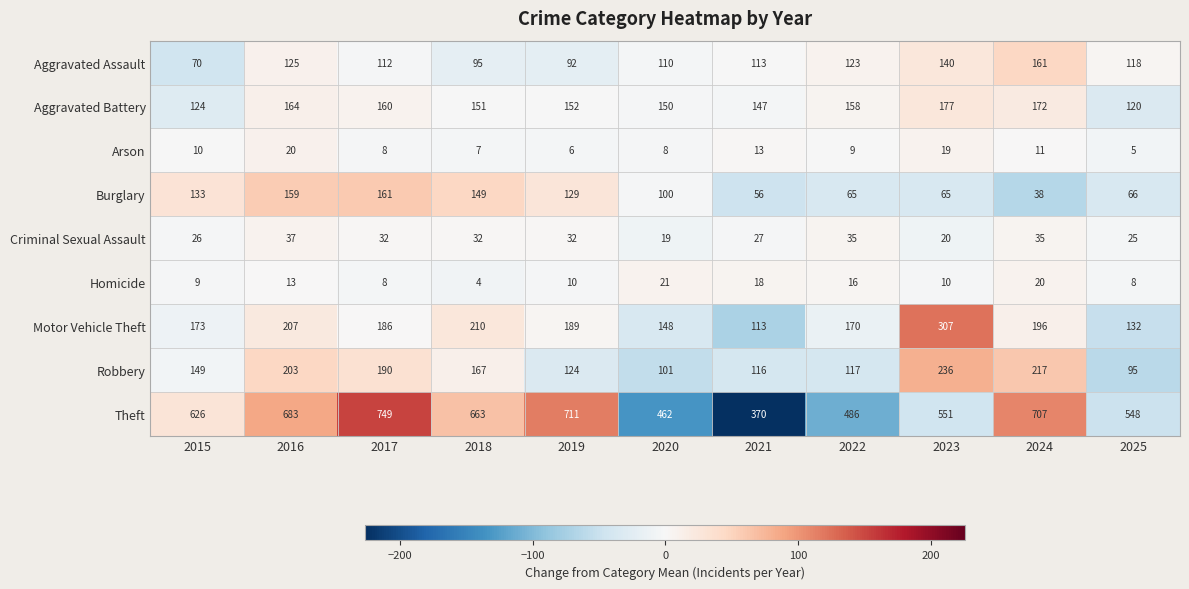

Which category has the highest value across all series?

2017